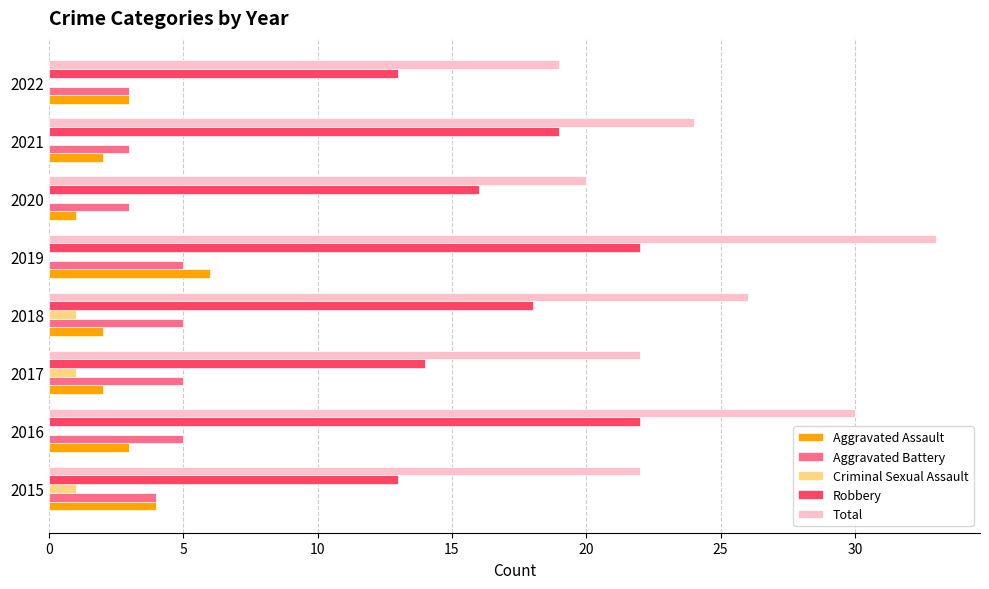

What are all the series names shown in the legend?

Aggravated Assault, Aggravated Battery, Criminal Sexual Assault, Robbery, Total